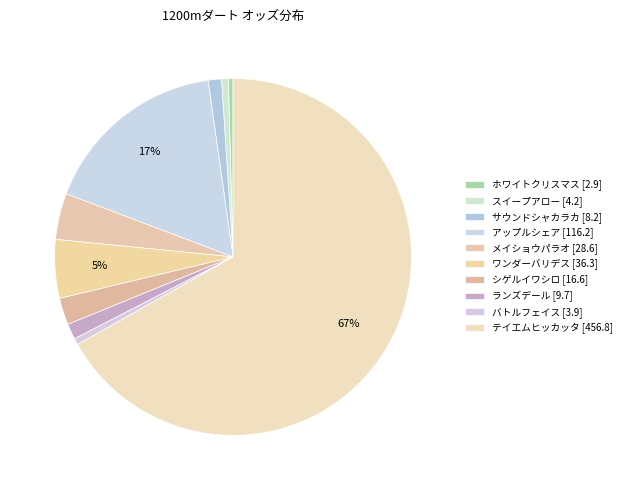

What is the ratio of the value at ワンダーバリデス to the value at メイショウパラオ?

1.3